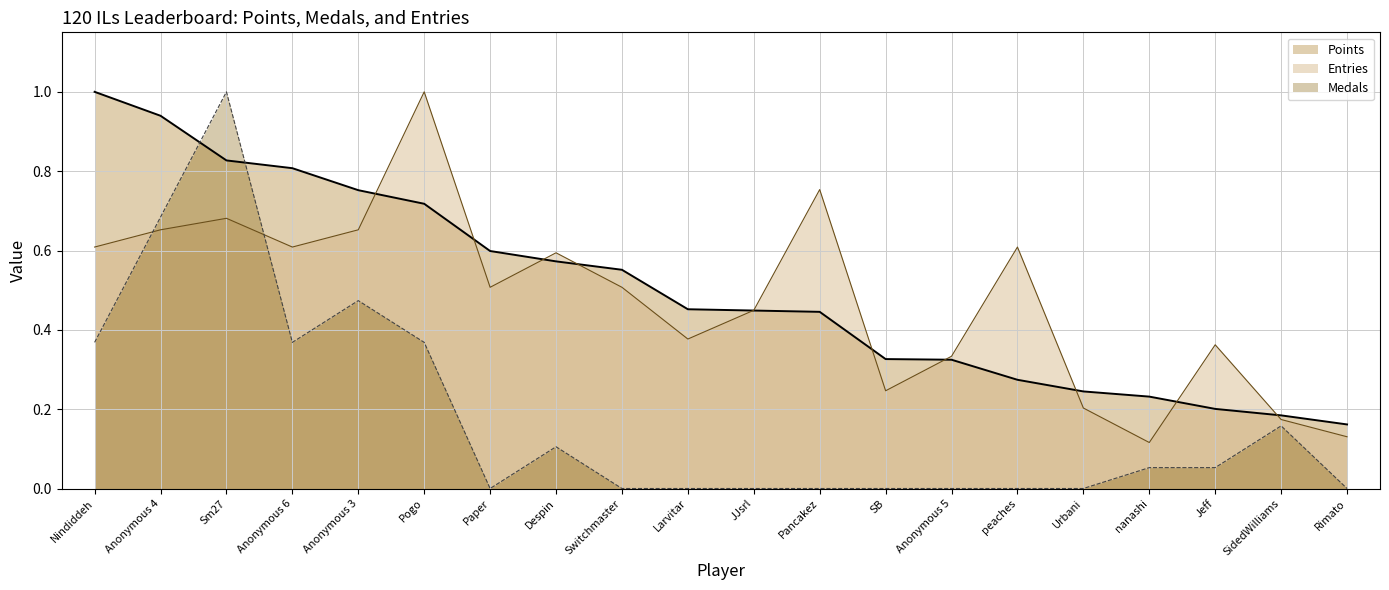

Does the chart display data point markers on the line(s)?

No